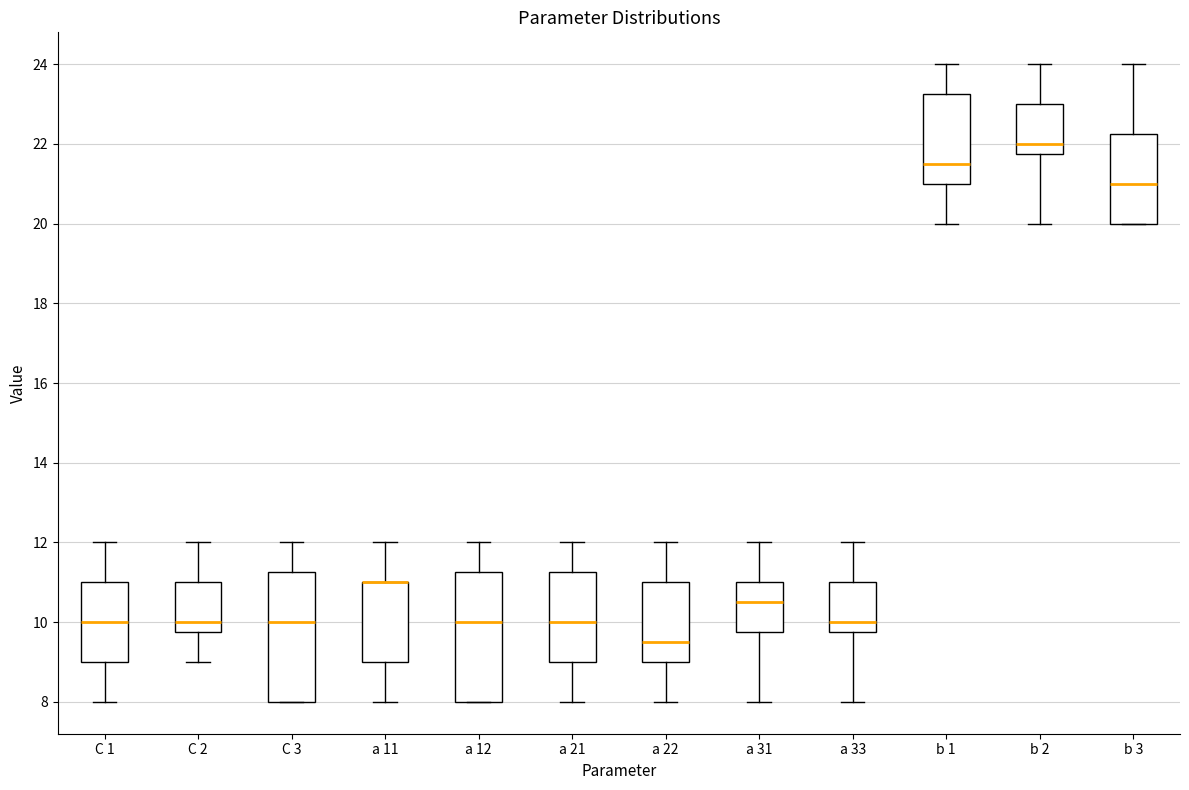

Where does the median line of the box for C 2 sit on the y-axis? The values are not printed on the chart, so give them approximately, as read against the axis.

10.0